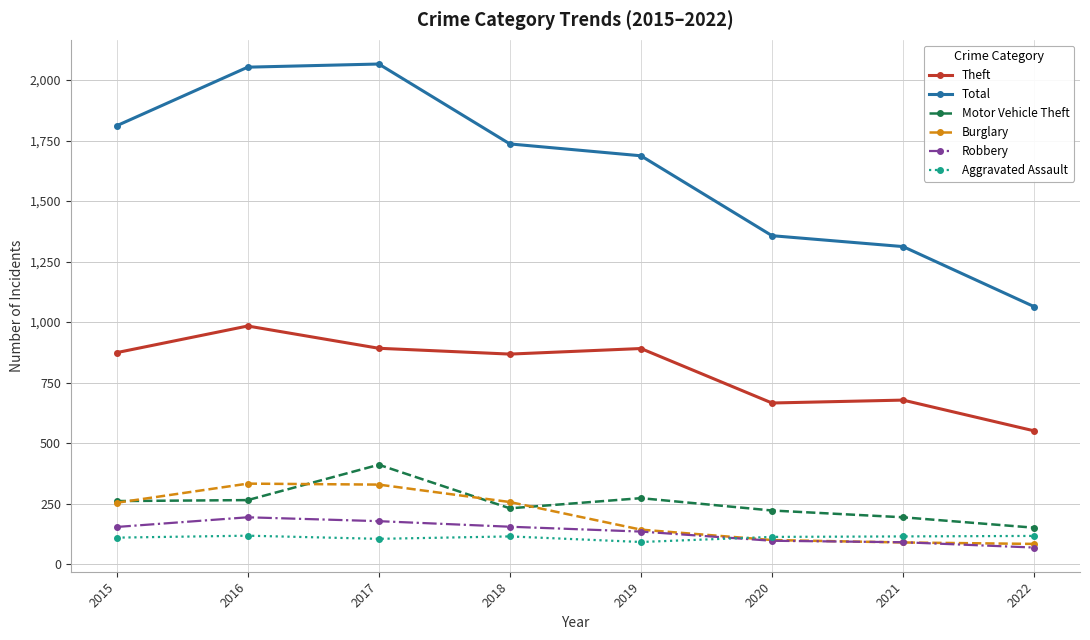

Which series has the widest spread of values?

Total